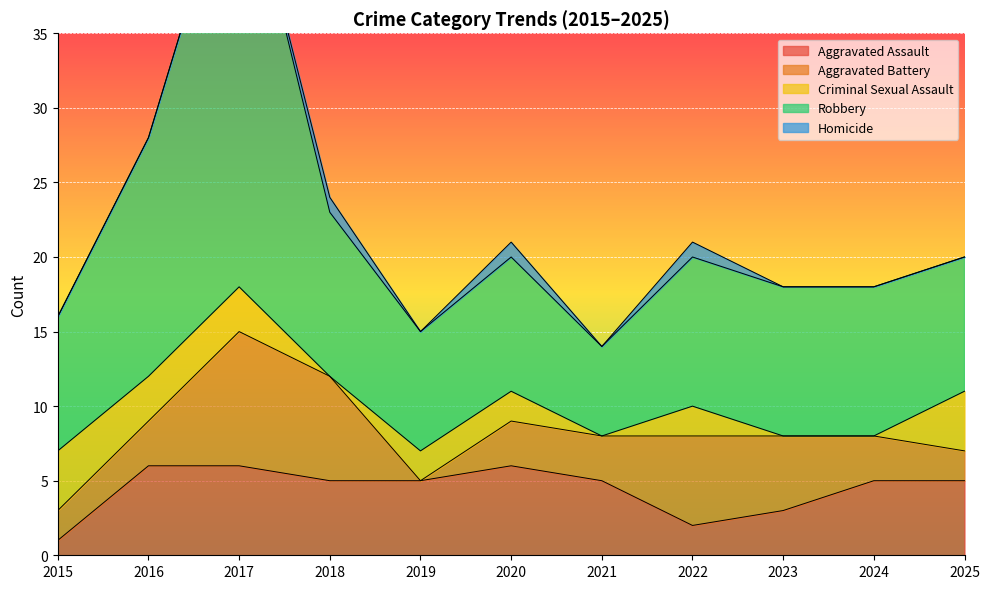

At which label is Aggravated Assault closest to 3?

2023